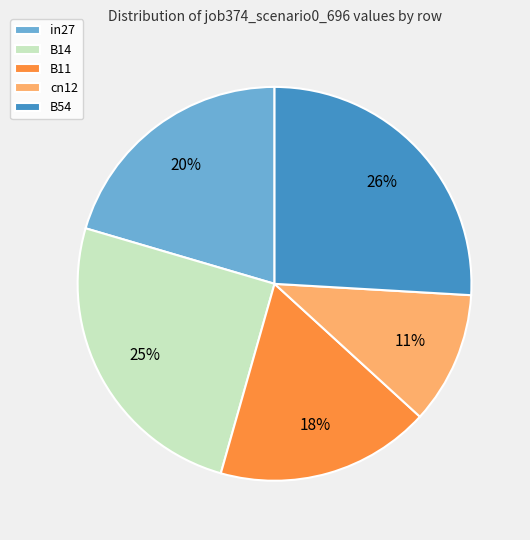

To the nearest percent, what is the difference between the largest and smallest slice percentages?

15%